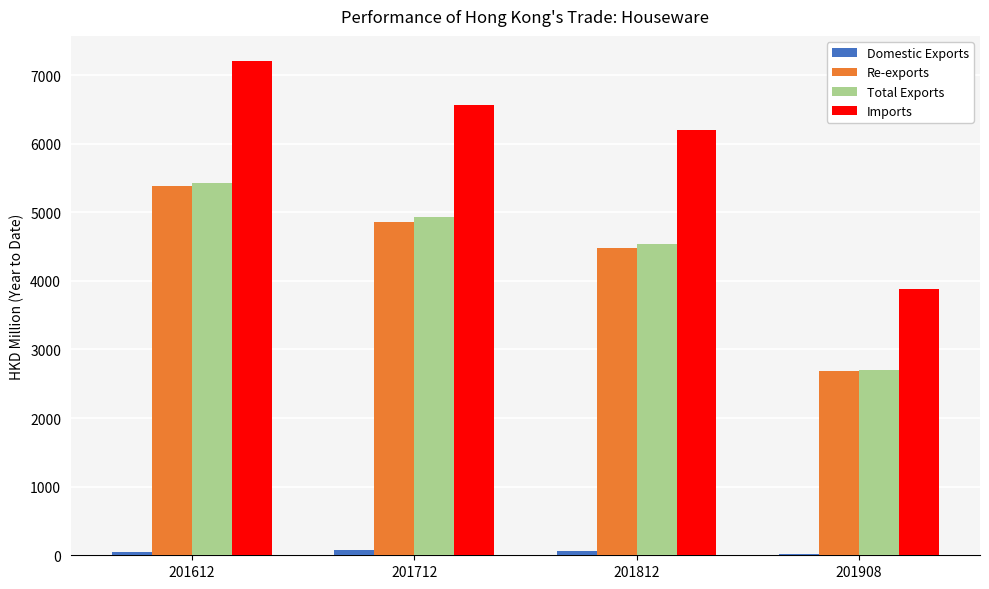

What is the highest value of the Total Exports series?

5424.5